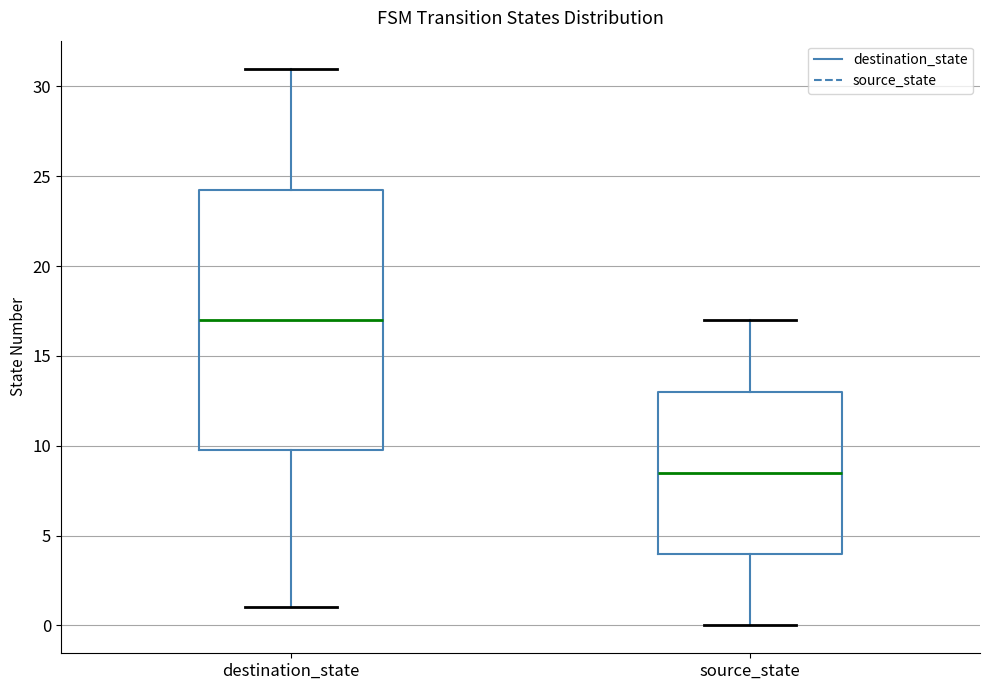

Reading left to right, transcribe this box plot: for each box, give where its median line is, the range the box spans, and where its two whiskers end, as read against the y-axis. The values are not printed on the chart, so give them approximately, as read against the axis.

destination_state: median 17.0, box 10.0 to 24.5, whiskers 1.0 to 31.0
source_state: median 8.5, box 4.0 to 13.0, whiskers 0.0 to 17.0